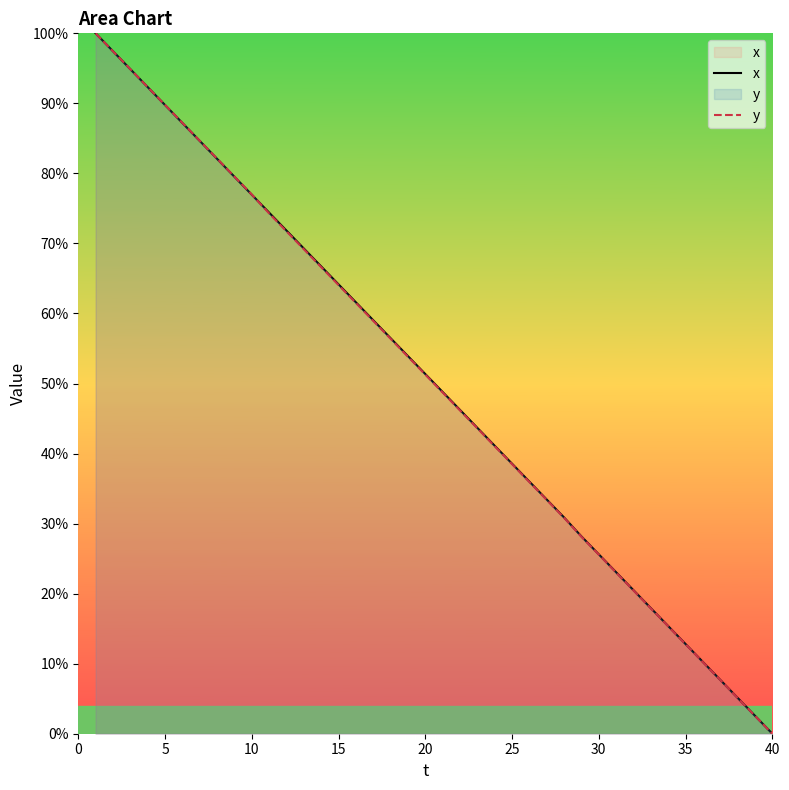

Rank the series by their maximum value, from lowest to highest.

x, y